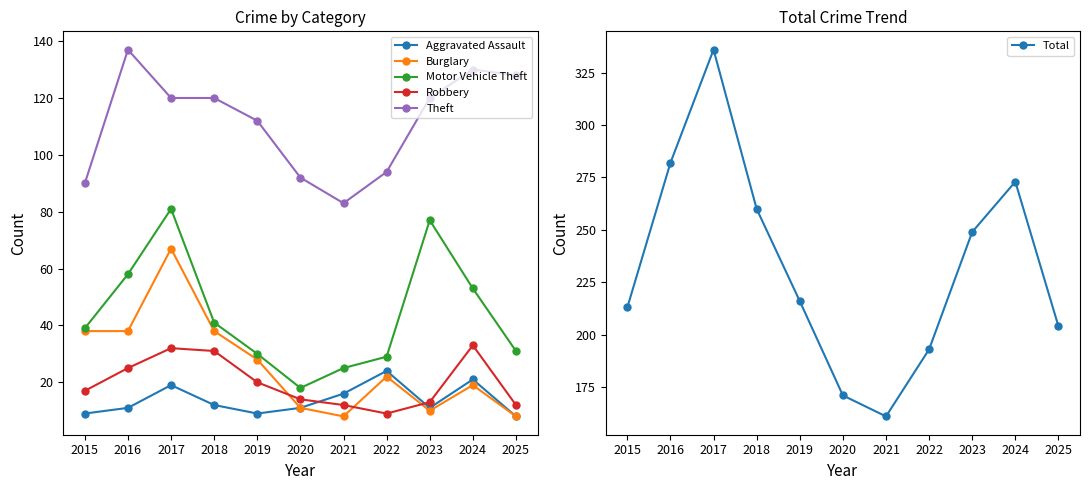

Rank the series by their maximum value, from highest to lowest.

Total, Theft, Motor Vehicle Theft, Burglary, Robbery, Aggravated Assault